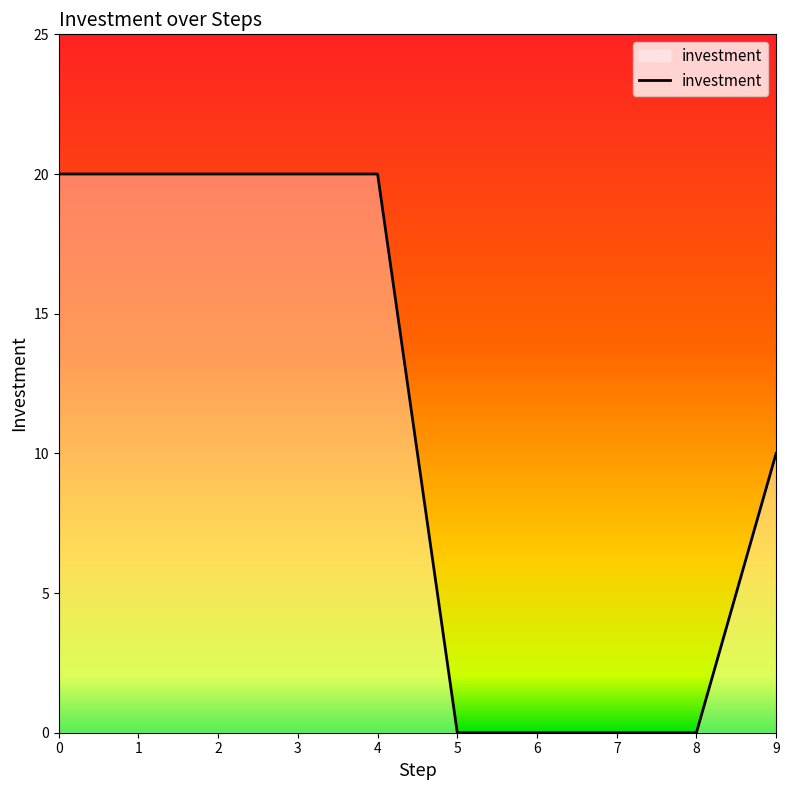

What is the greatest value displayed?

20